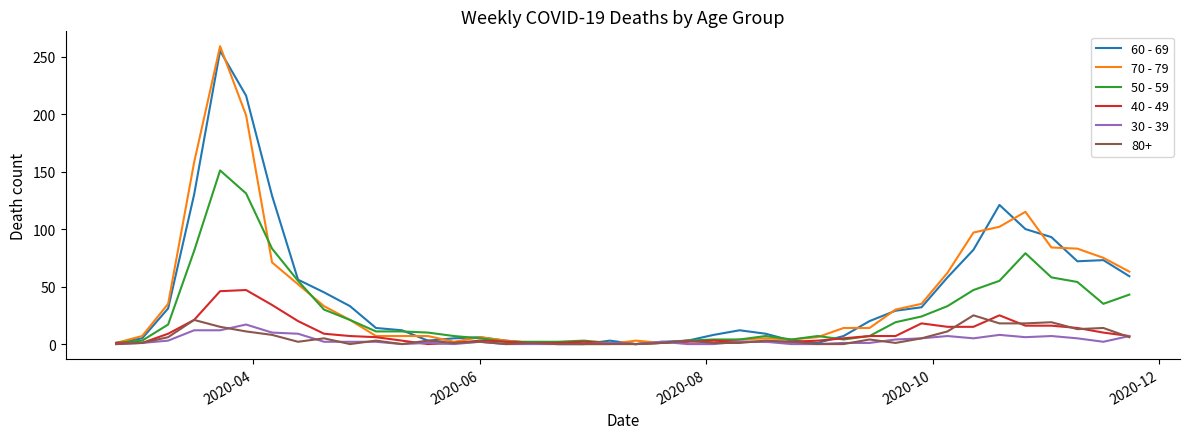

Which series has the largest range (max minus min)?

70 - 79